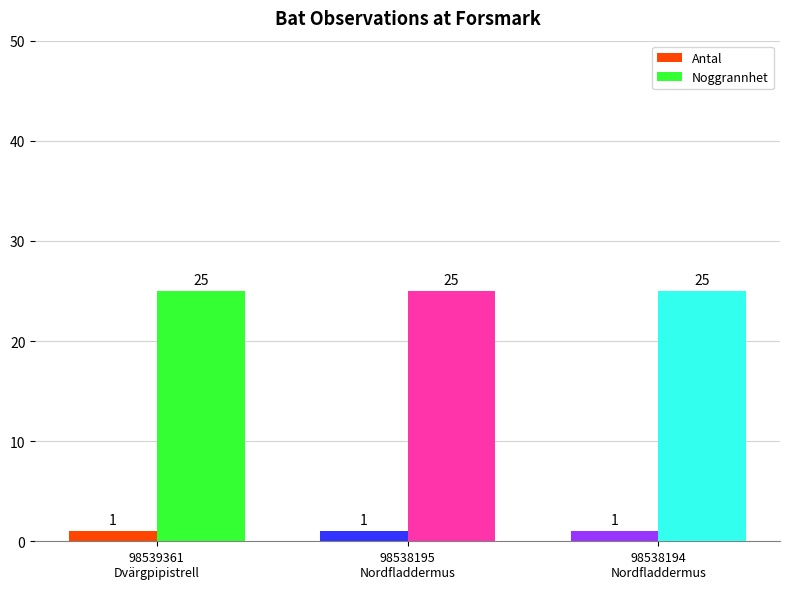

What is the smallest value displayed?

1